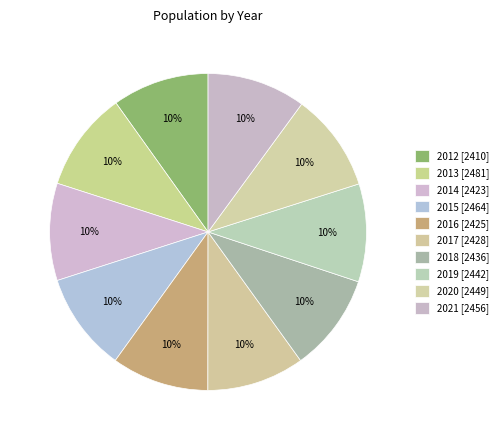

How many slices are in this pie chart?

10